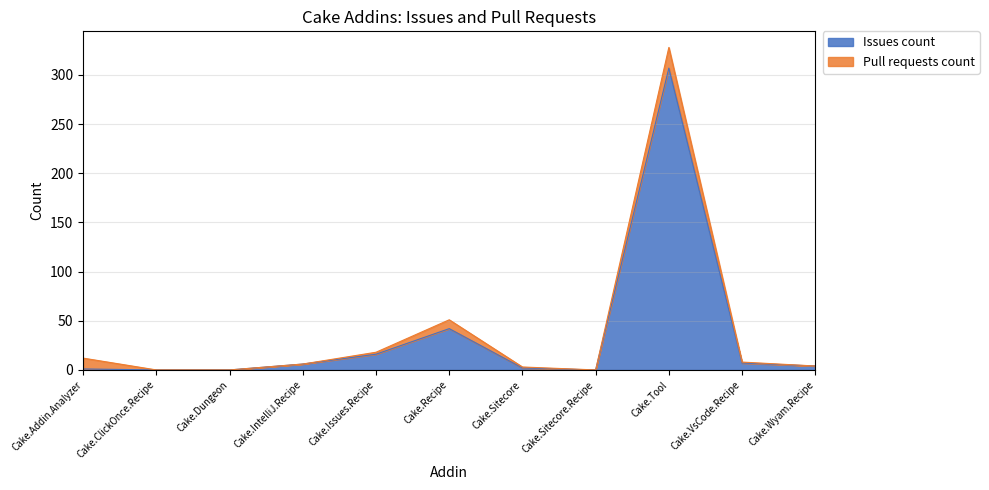

Count the number of values greater than 4.

5